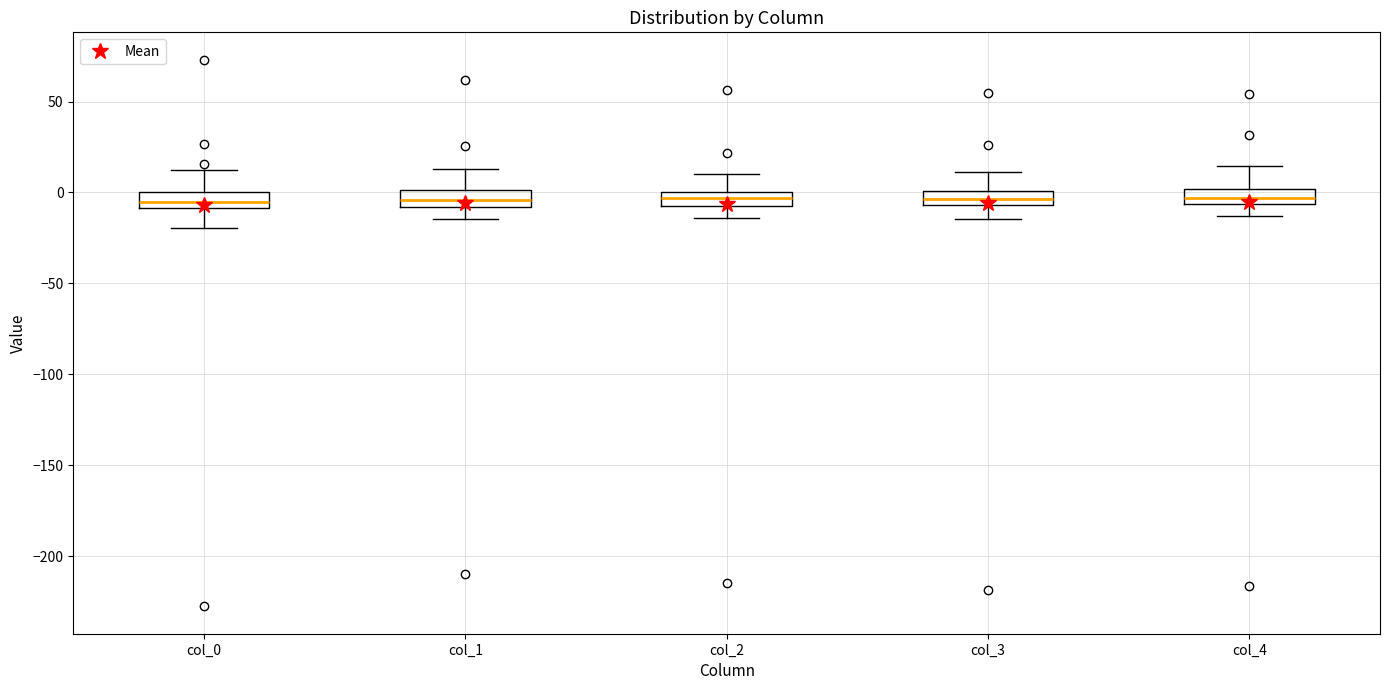

Where does the upper whisker of the box for col_2 end on the y-axis? The values are not printed on the chart, so give them approximately, as read against the axis.

10